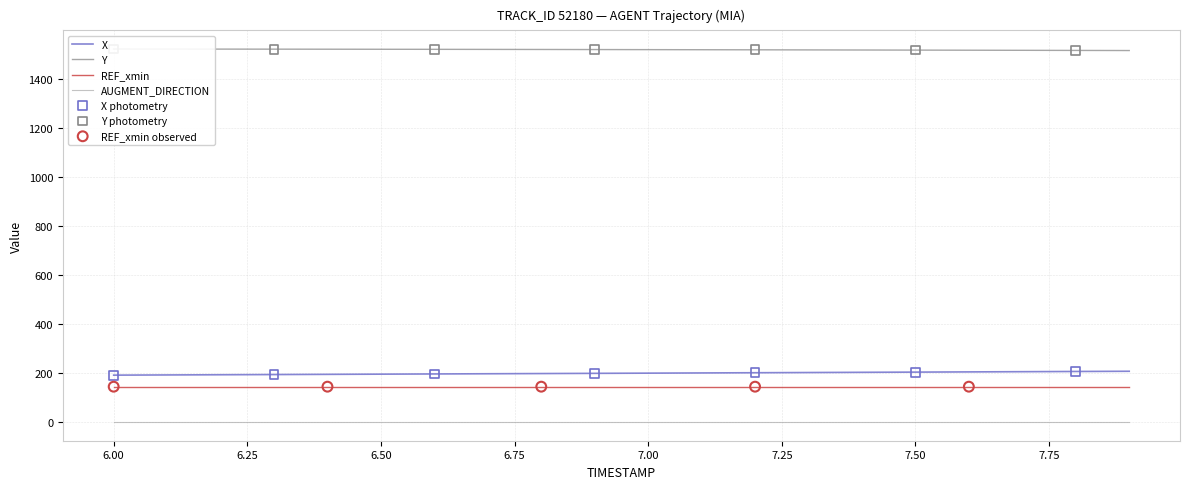

At how many categories does at least one series exceed 616?

20